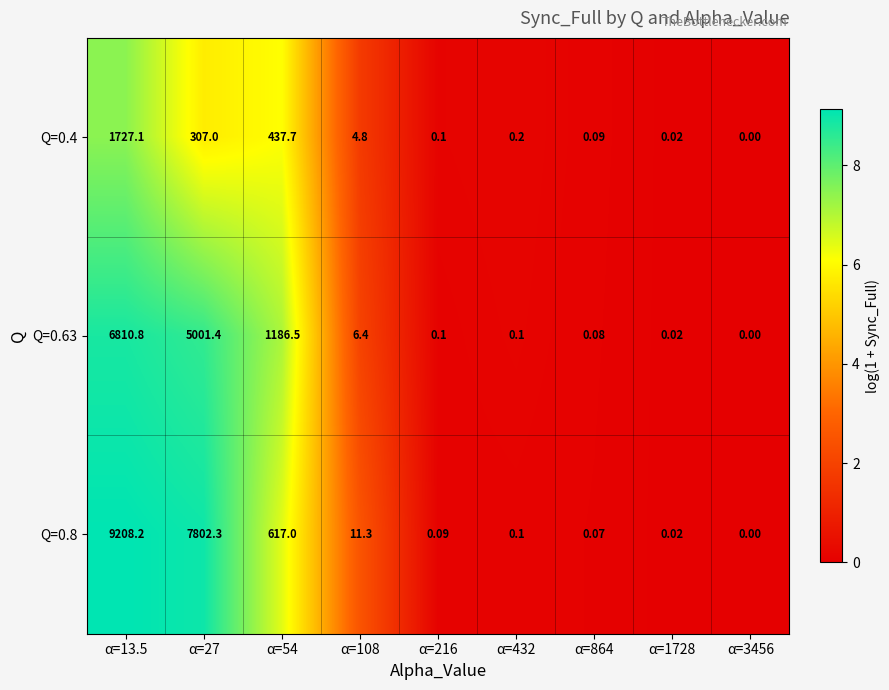

Is the value of Q=0.4 at α=216 greater than the value of Q=0.63 at α=1728?

Yes